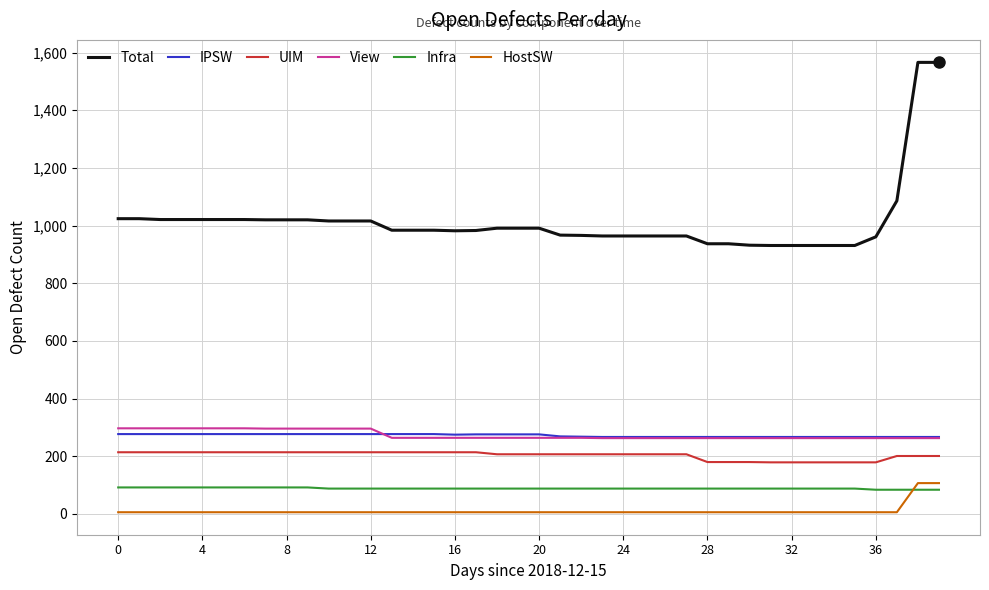

At how many categories does at least one series exceed 1127?

2